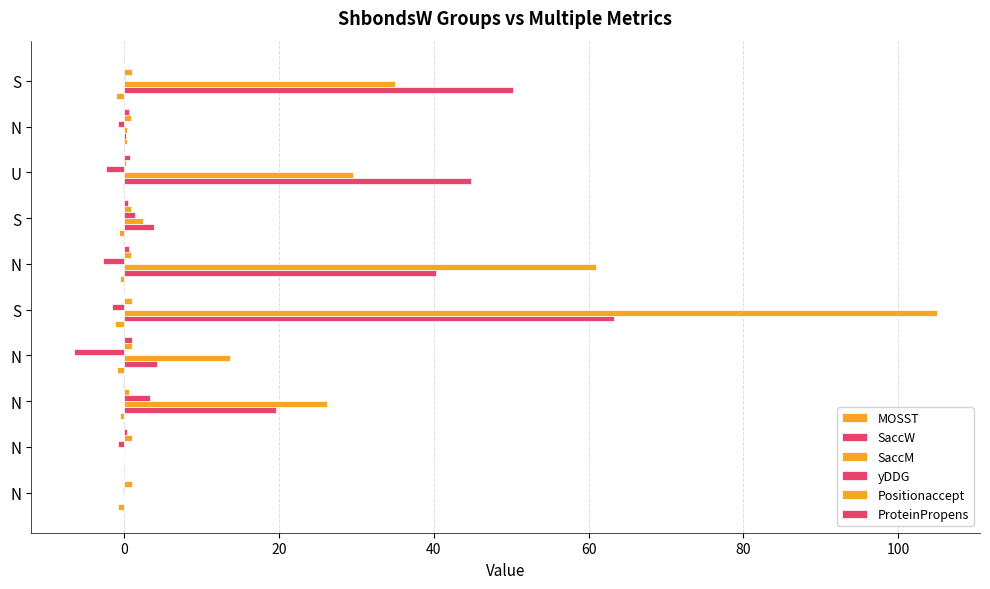

Where does the MOSST series first go above 0?

N